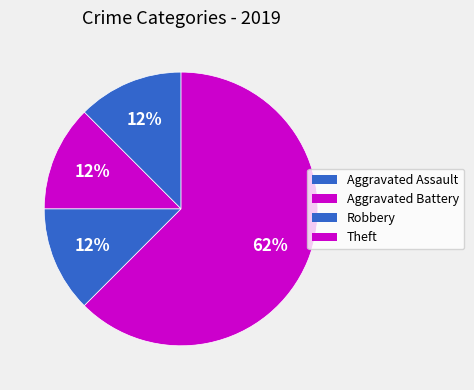

How many segments does this pie chart have?

4